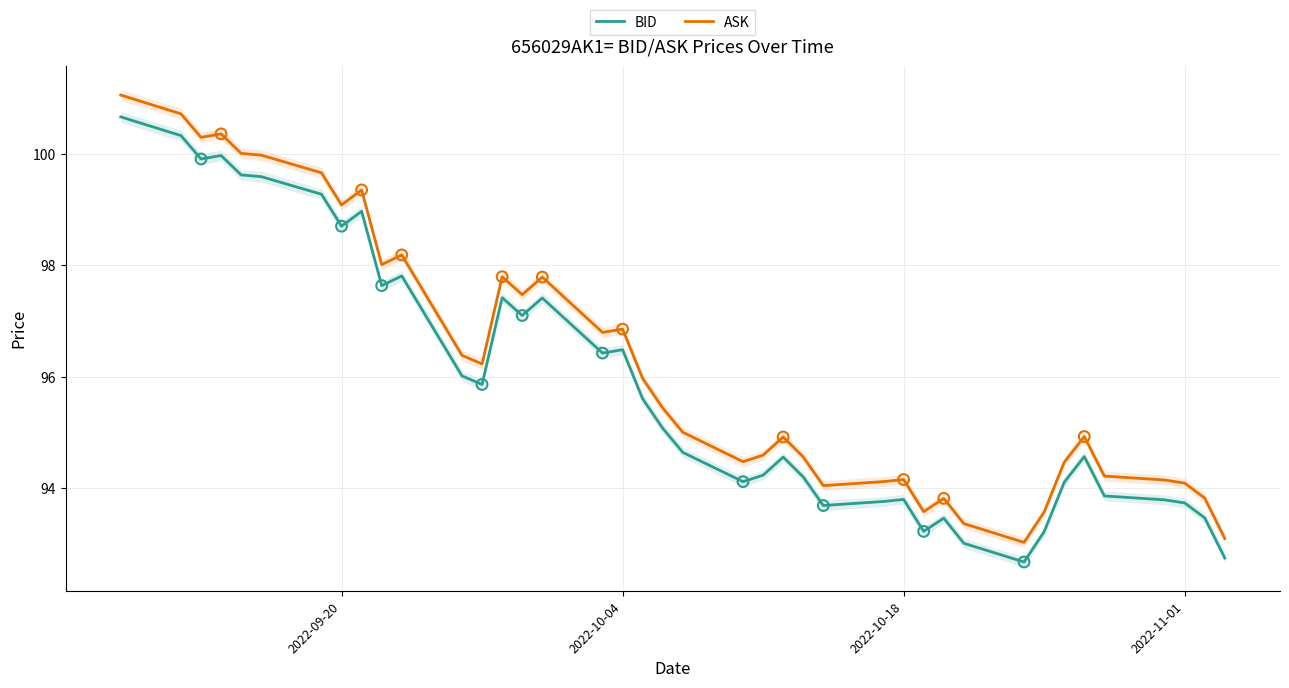

What is the highest value of the ASK series?

101.1